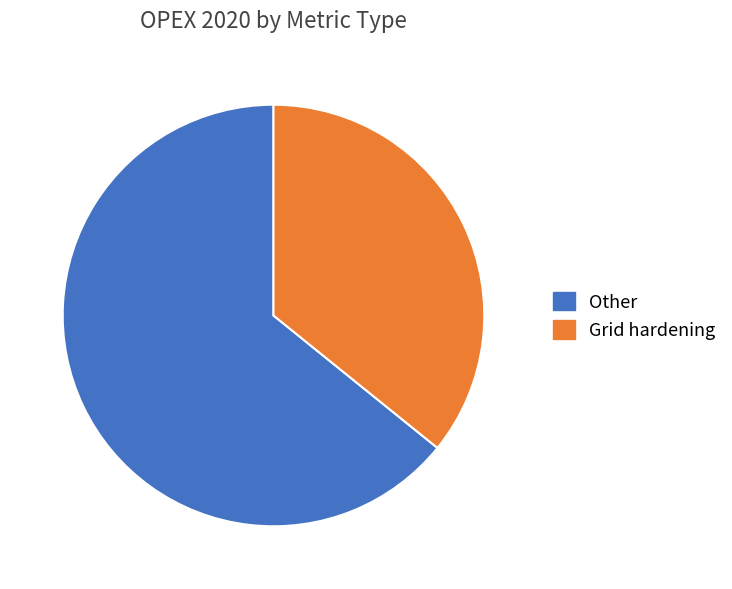

Does Other represent more than half of the total?

Yes